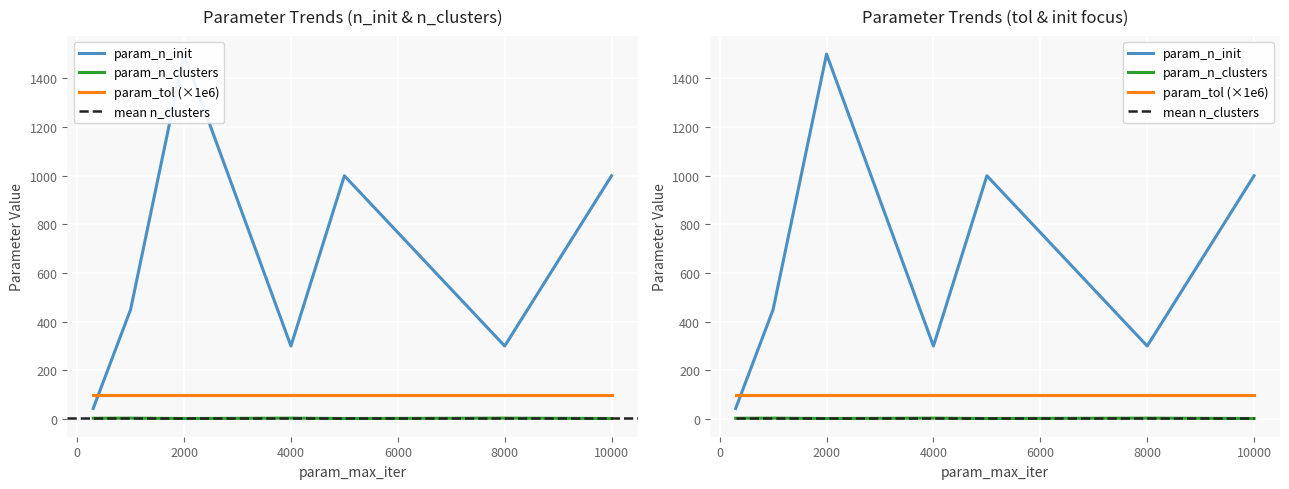

Where is param_n_clusters nearest to the value 2?

2000